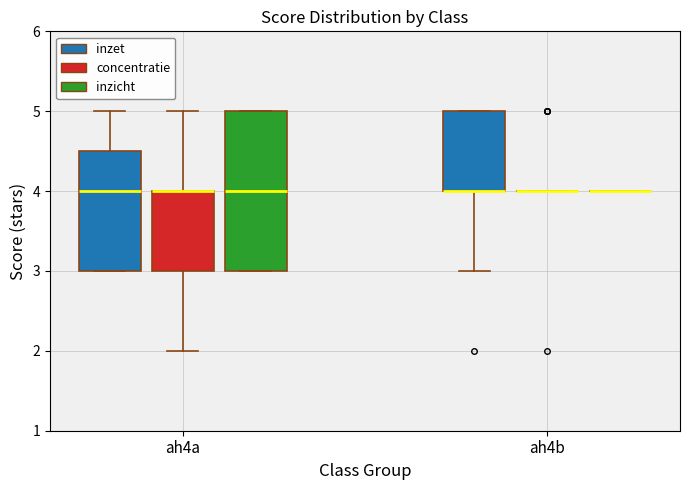

Reading left to right, transcribe this box plot: for each box, give where its median line is, the range the box spans, and where its two whiskers end, as read against the y-axis. The values are not printed on the chart, so give them approximately, as read against the axis.

ah4a (inzet): median 4.0, box 3.0 to 4.5, whiskers 3.0 to 5.0
ah4a (concentratie): median 4.0 (drawn on the box's upper edge), box 3.0 to 4.0, whiskers 2.0 to 5.0
ah4a (inzicht): median 4.0, box 3.0 to 5.0, whiskers 3.0 to 5.0
ah4b (inzet): median 4.0 (drawn on the box's lower edge), box 4.0 to 5.0, whiskers 3.0 to 5.0
ah4b (concentratie): box collapsed to a line at 4.0, whiskers 4.0 to 4.0
ah4b (inzicht): box collapsed to a line at 4.0, whiskers 4.0 to 4.0